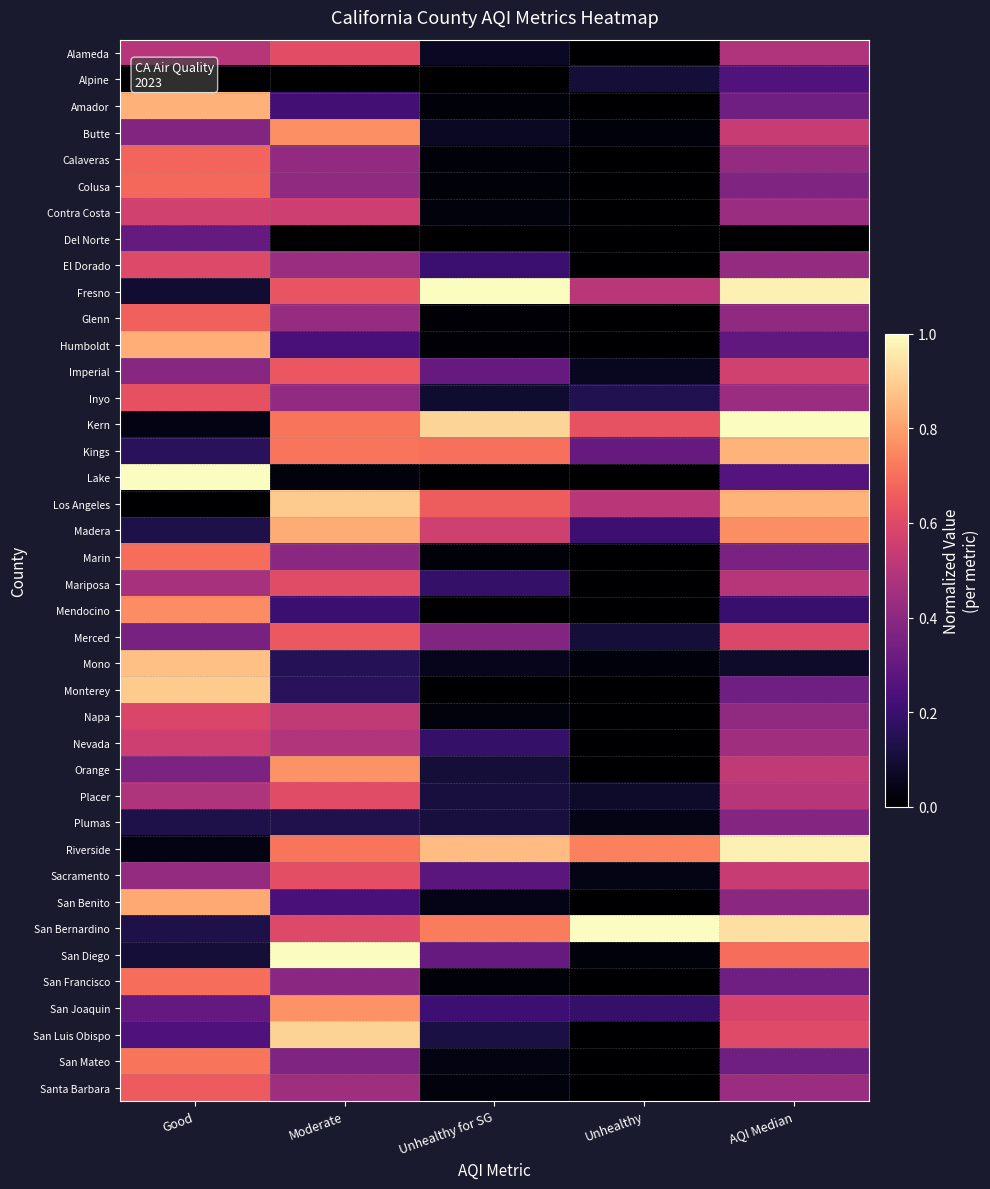

At which category does the chart reach its minimum across all series?

Unhealthy